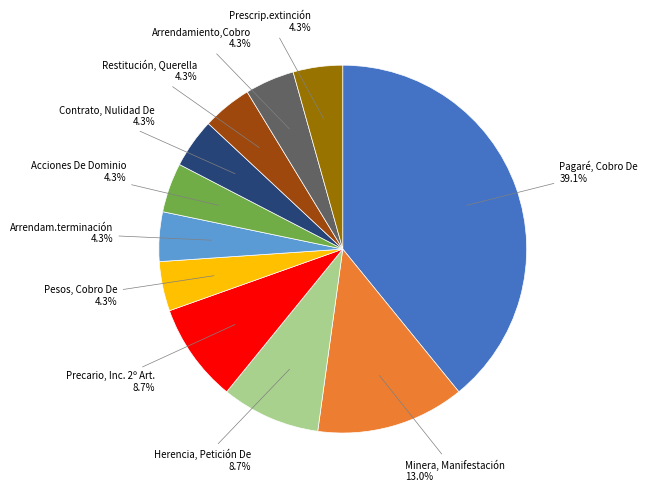

Is Herencia, Petición De the majority of the pie?

No